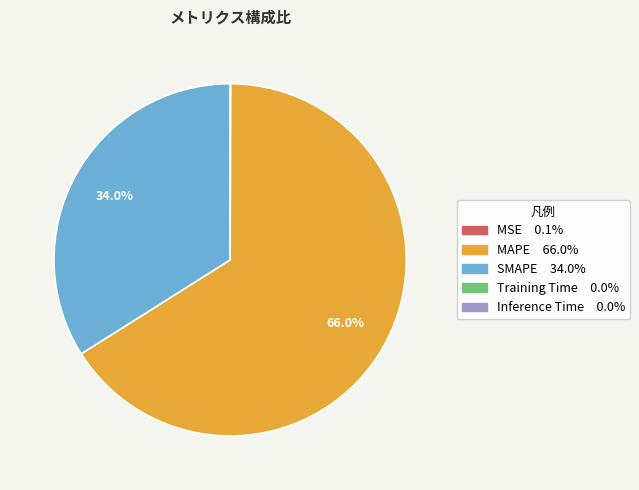

What is the largest slice in the pie chart?

MAPE